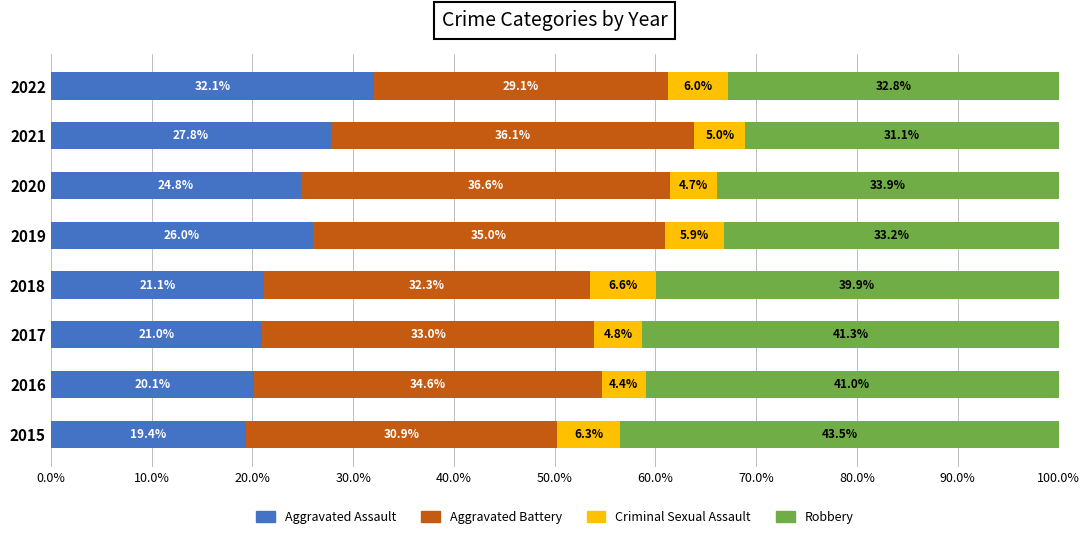

At which label does Aggravated Assault reach its peak?

2022